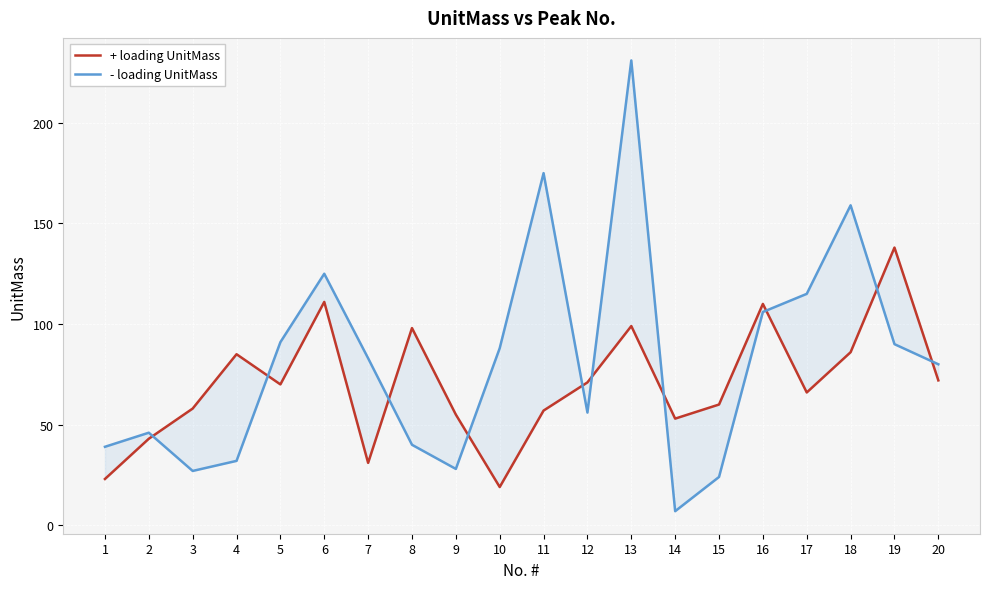

How many lines are shown in the chart?

2